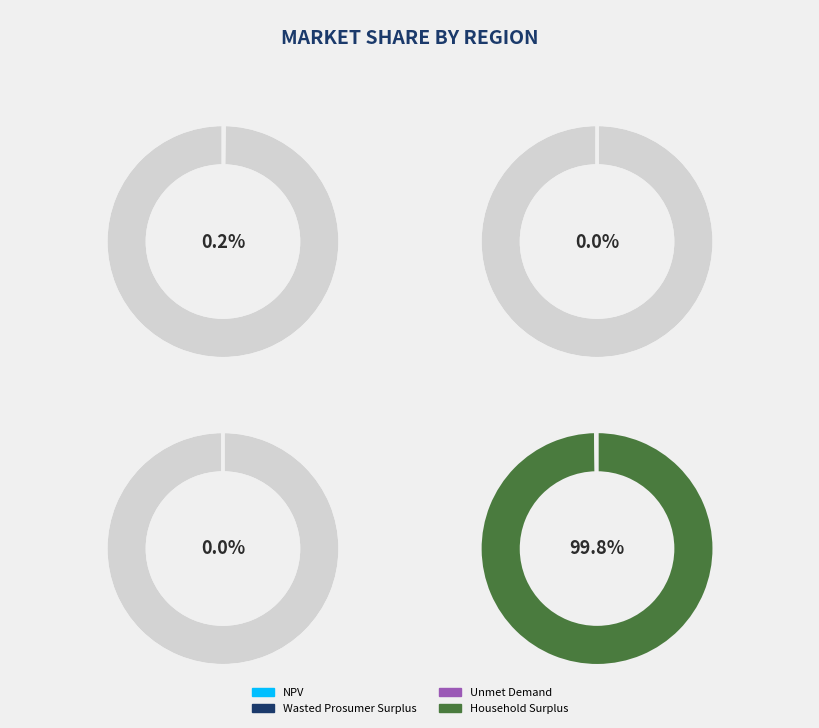

Which has a higher value, Wasted Prosumer Surplus or NPV?

NPV